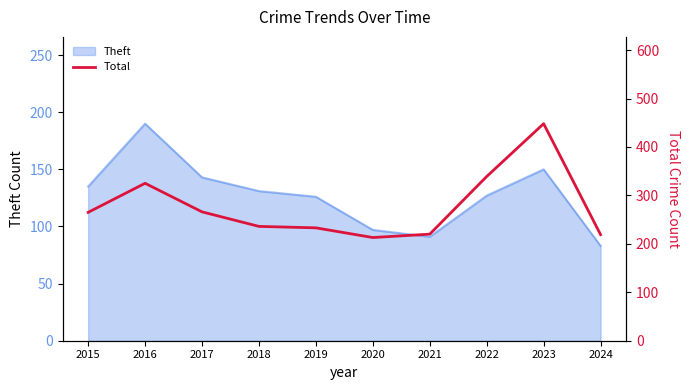

What is the minimum value for Theft?

83